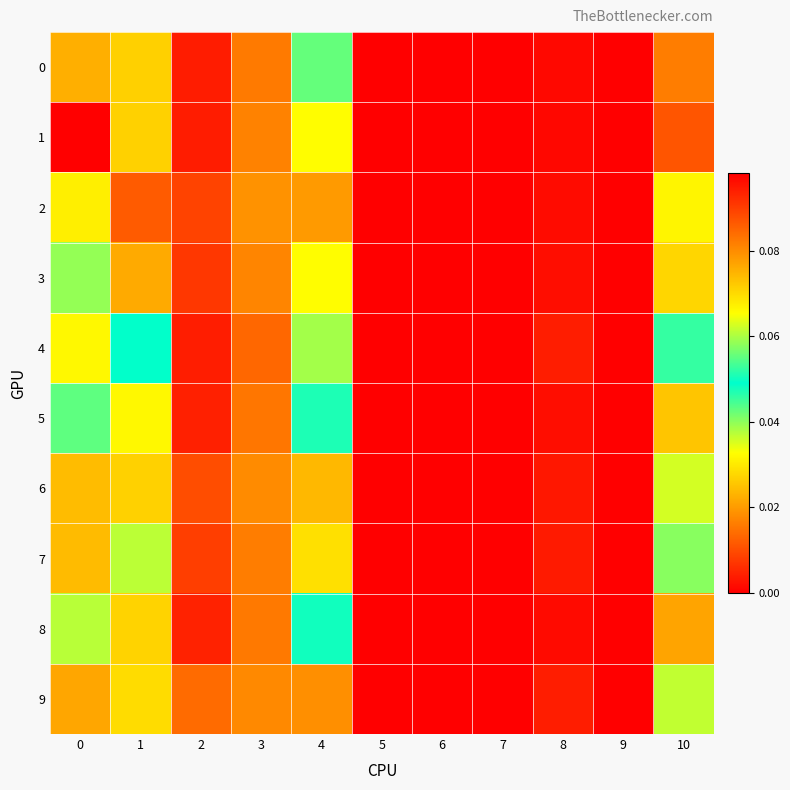

At how many categories does at least one series exceed 0?

7